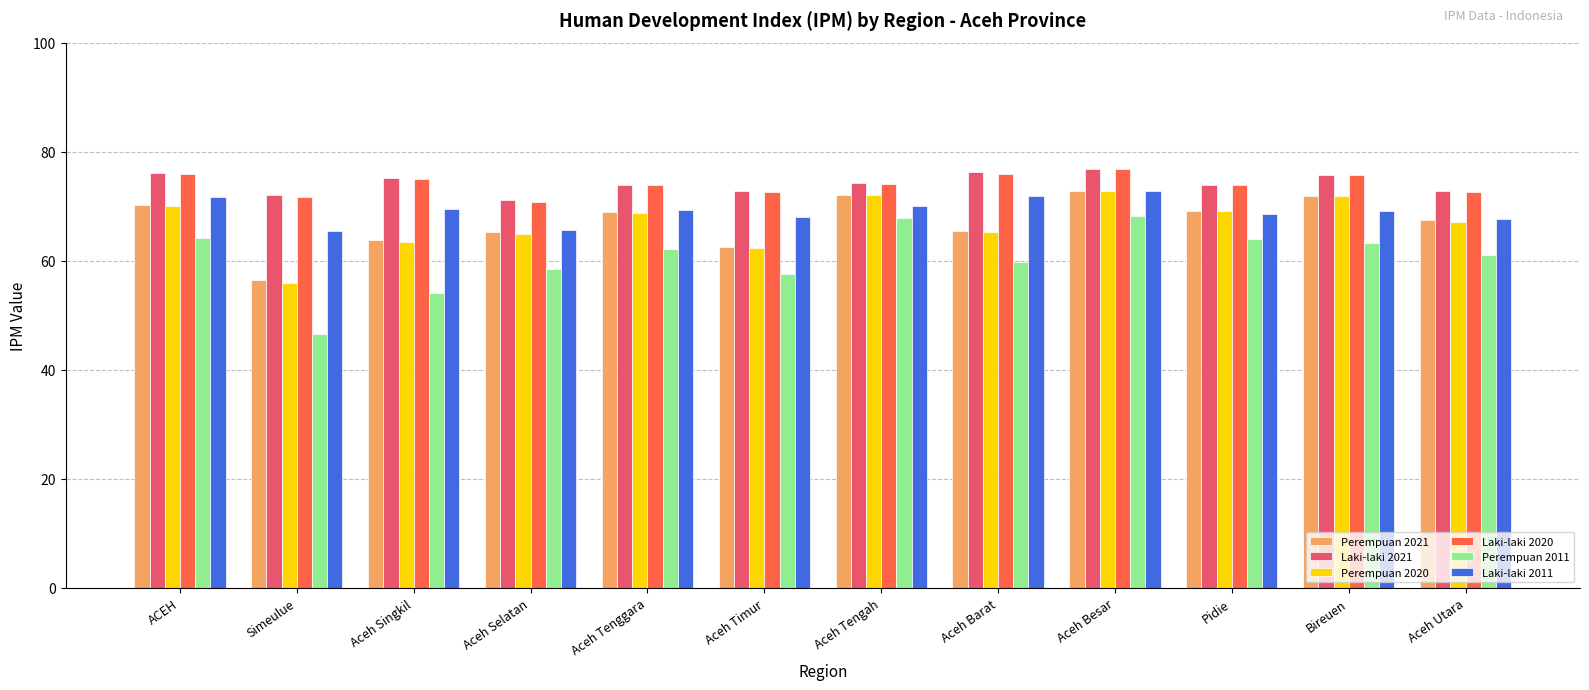

What are all the series names shown in the legend?

Perempuan 2021, Laki-laki 2021, Perempuan 2020, Laki-laki 2020, Perempuan 2011, Laki-laki 2011